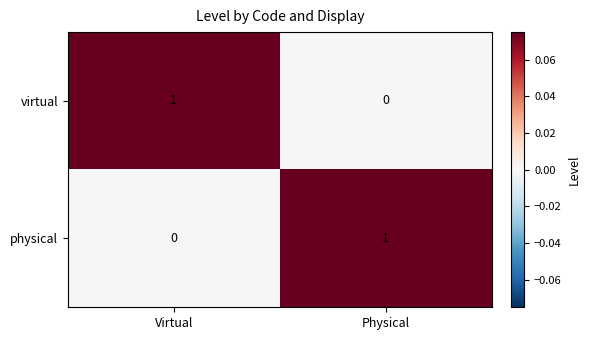

The value of physical at Virtual is 0. True or false?

True